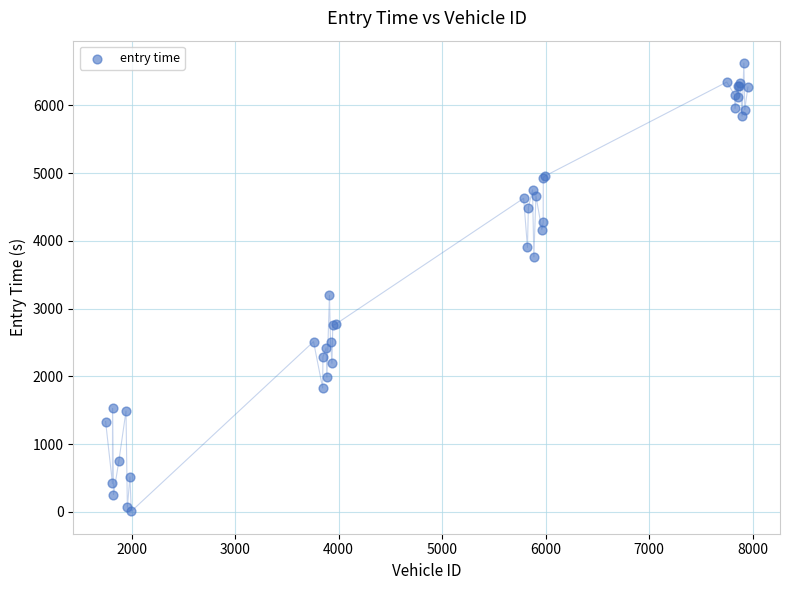

What Y value in the scatter plot is closest to 3316?

3197